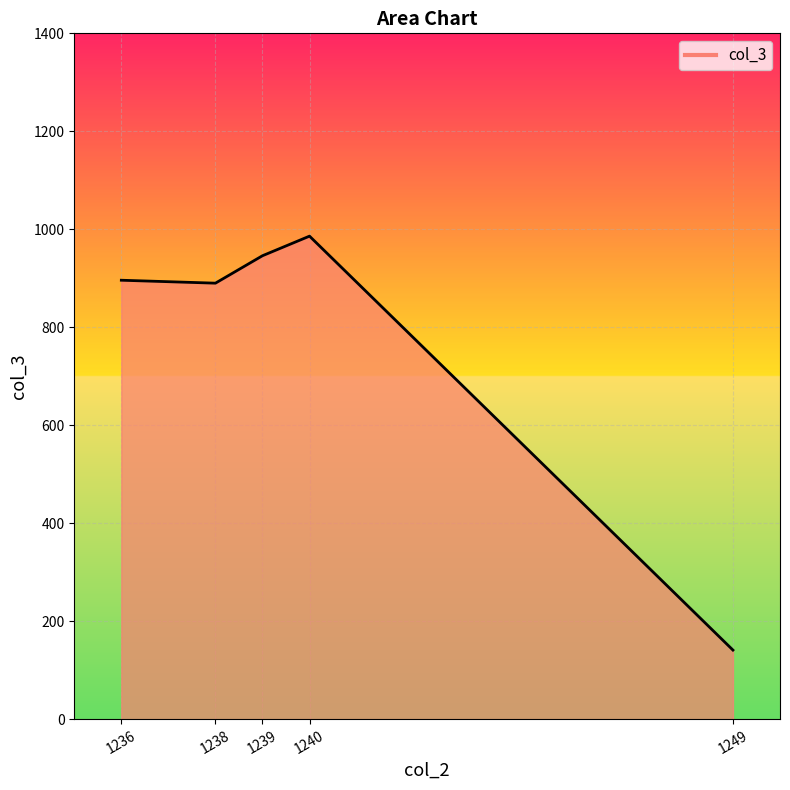

Is it true that the value at 1240 is 1476?

False